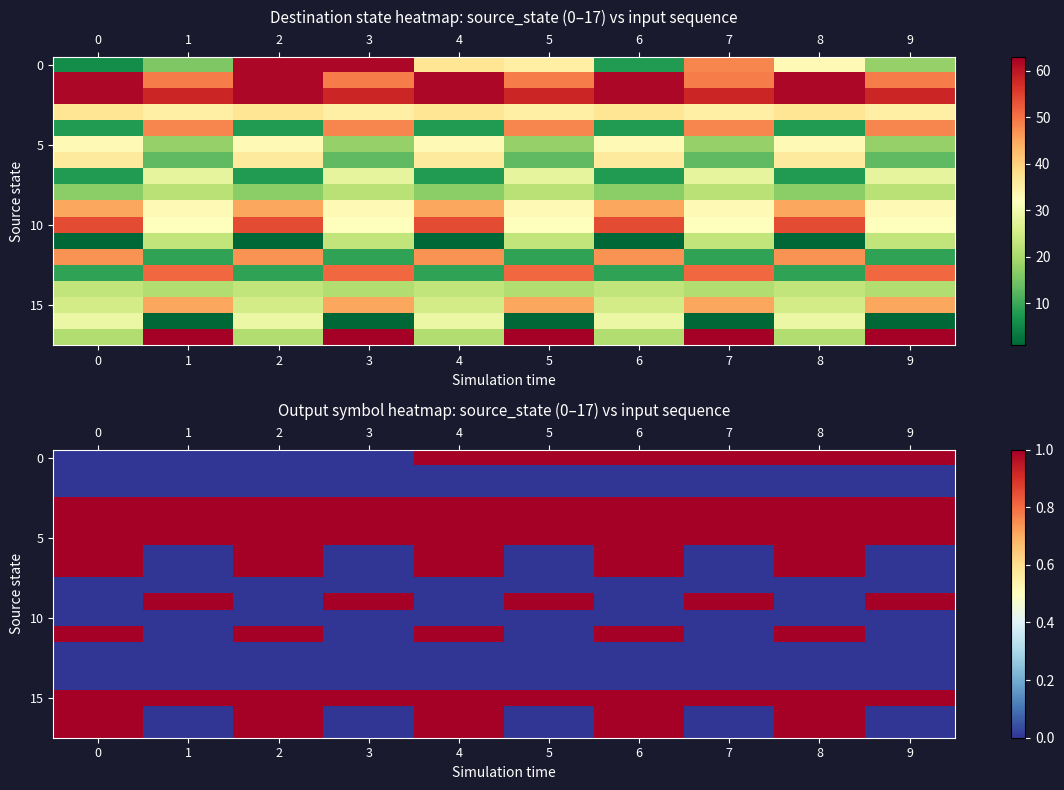

Between 8 and 2, which is larger?

8